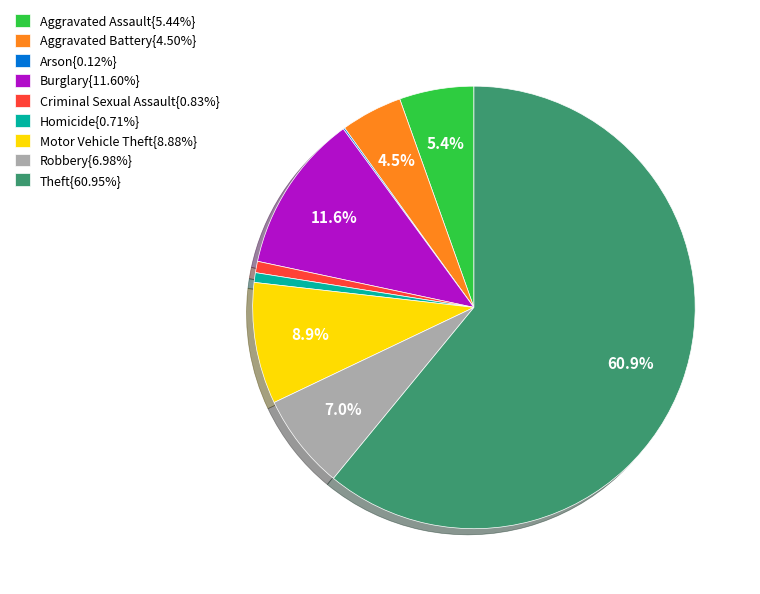

How much of the chart is everything except Aggravated Assault{5.44%}?

94.6%